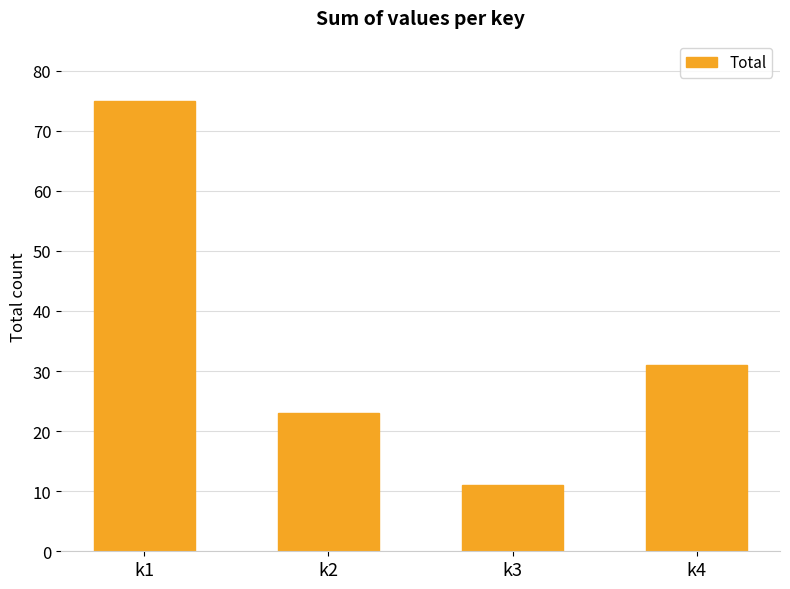

Are the bars grouped side by side (vs. stacked)?

No